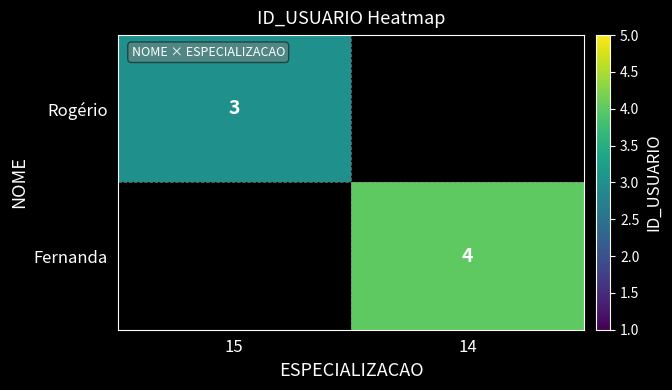

The value of Fernanda at 14 is 4. True or false?

True